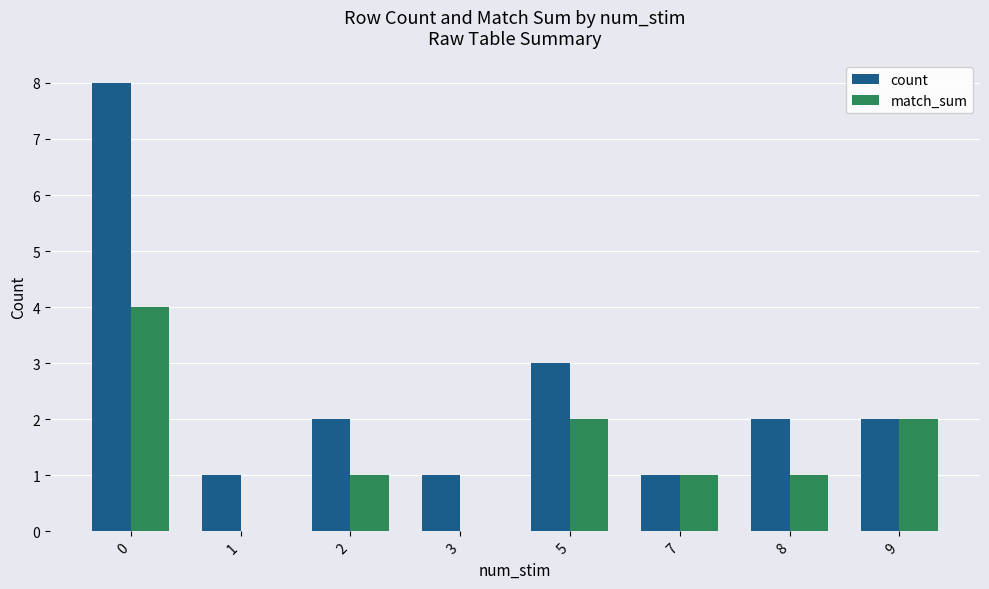

What is the sum of all count values?

20